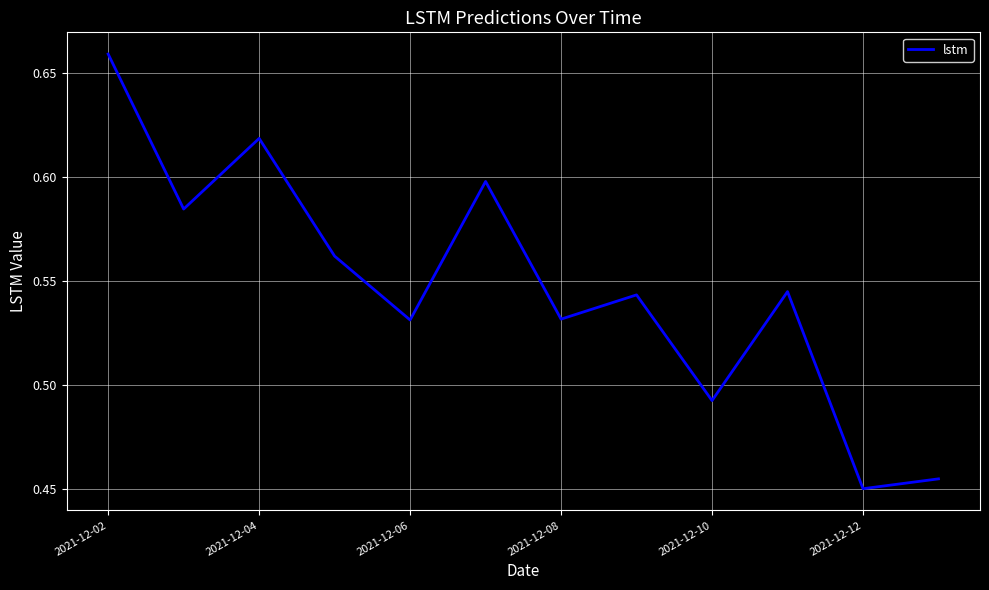

How many lines are shown in the chart?

1